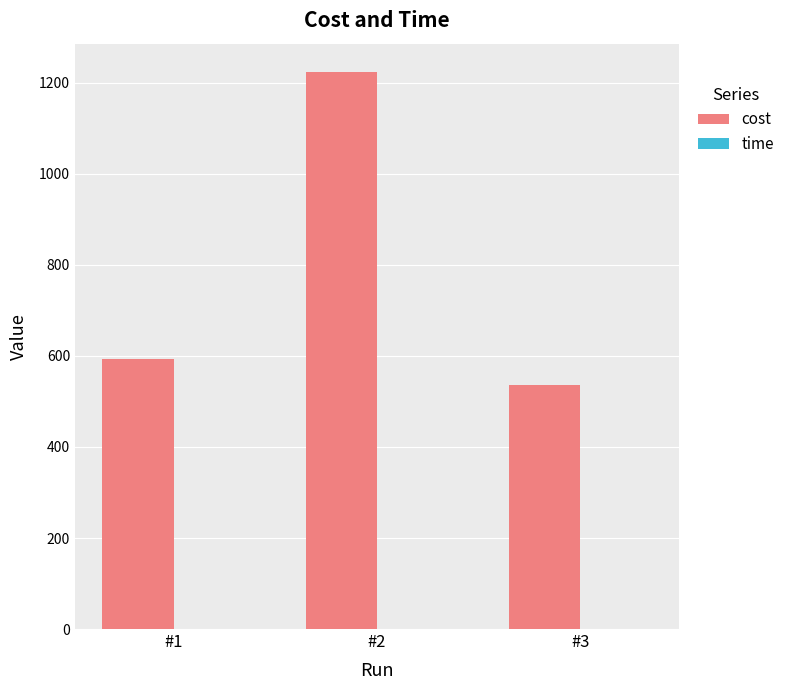

Which series has the largest total across all categories?

cost